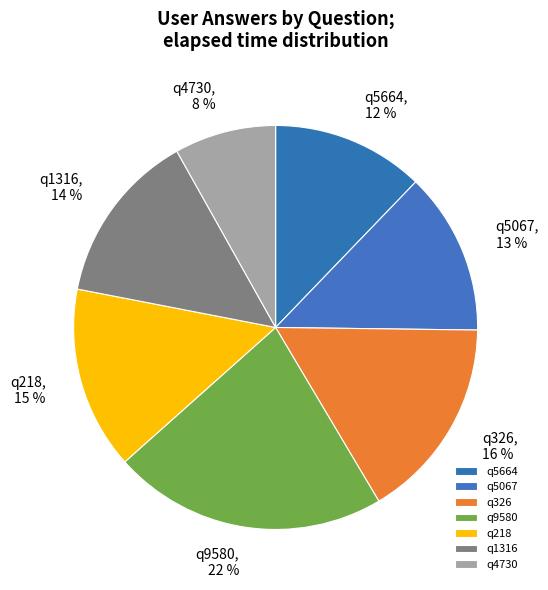

Rank the categories by value from highest to lowest.

q9580, q326, q218, q1316, q5067, q5664, q4730